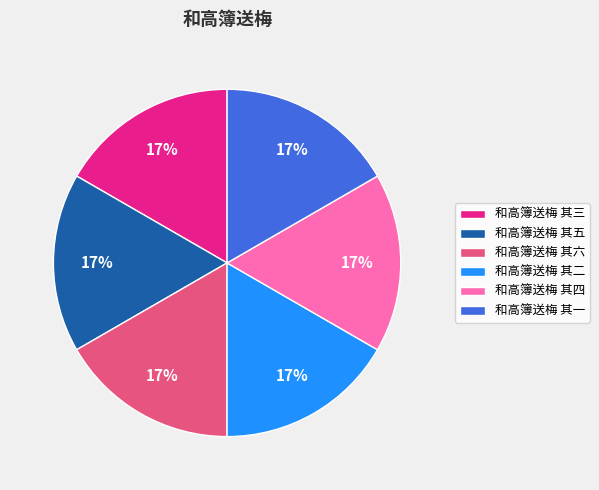

To the nearest percent, what portion does 和高簿送梅 其一 represent?

17%